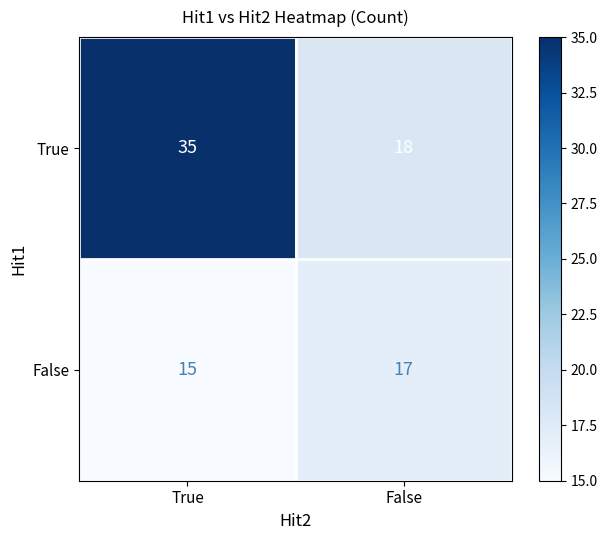

What is the average value of the False series?

16